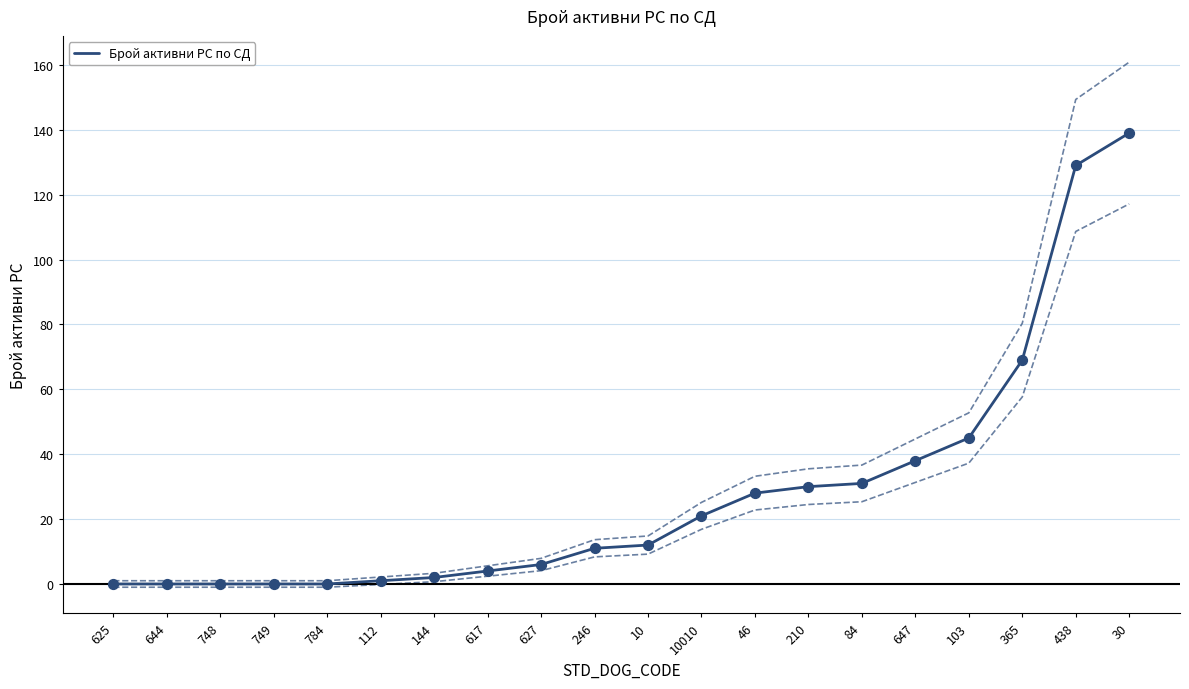

Between 46 and 10010, which is larger?

46